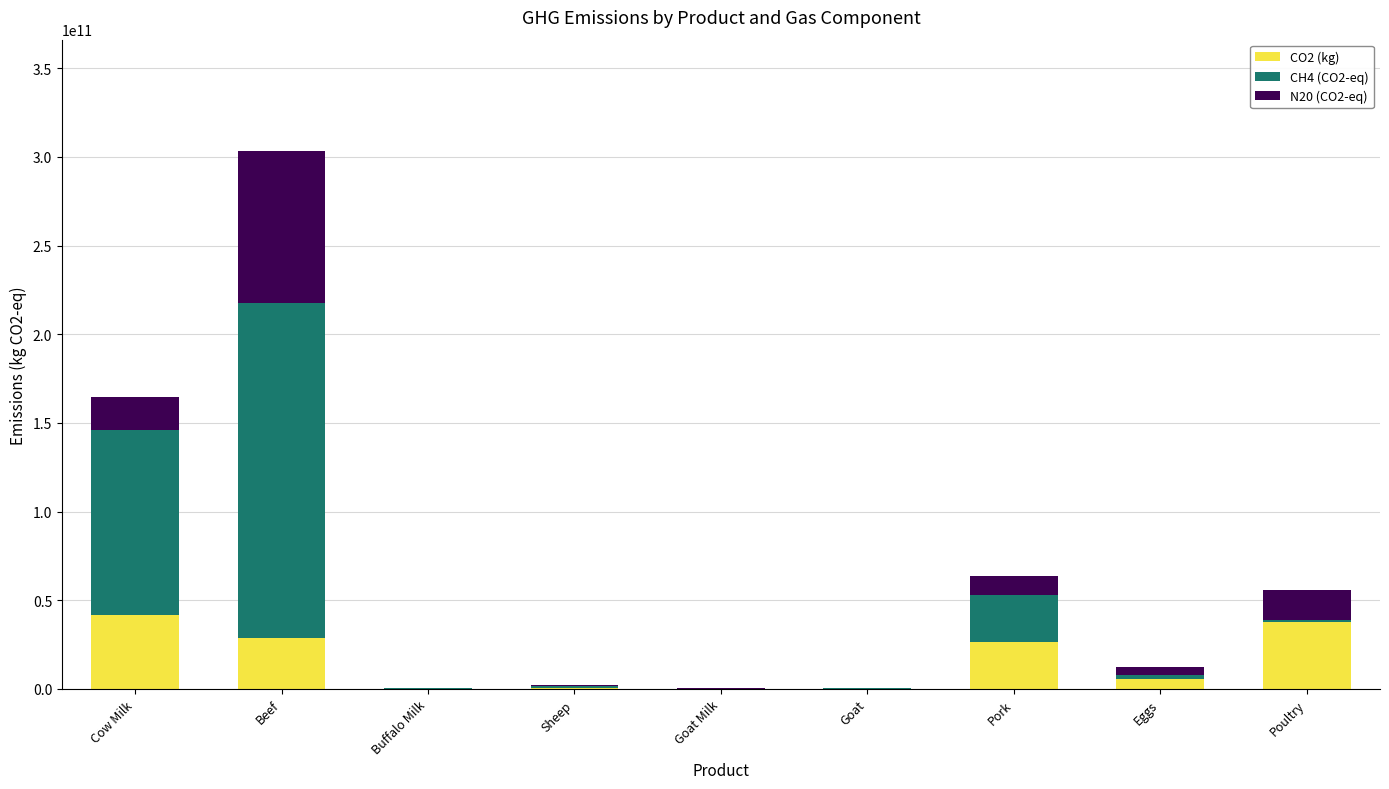

At which category is the sum across all series the highest?

Beef